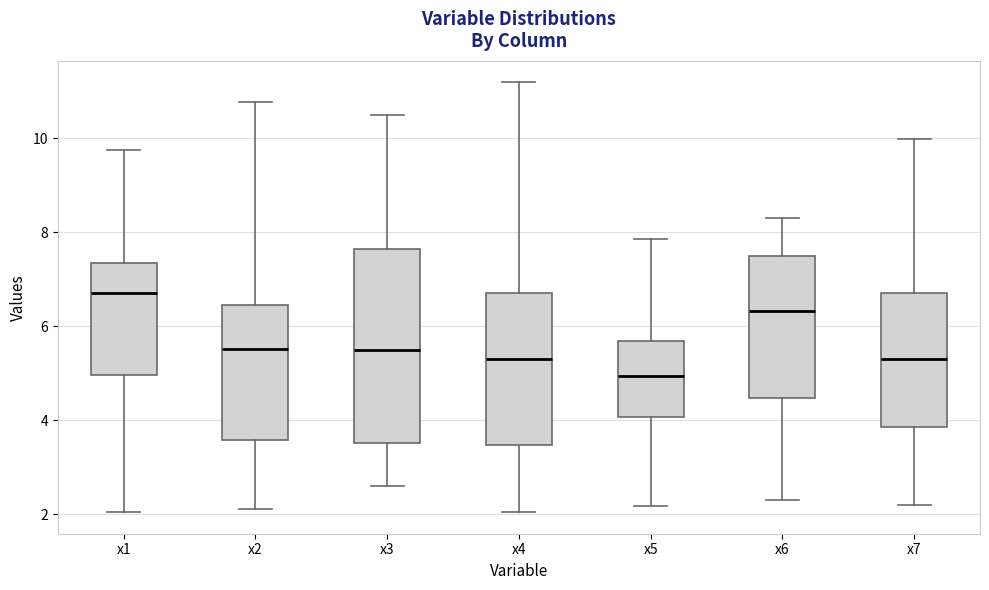

Reading left to right, transcribe this box plot: for each box, give where its median line is, the range the box spans, and where its two whiskers end, as read against the y-axis. The values are not printed on the chart, so give them approximately, as read against the axis.

x1: median 6.8, box 5.0 to 7.4, whiskers 2.0 to 9.8
x2: median 5.6, box 3.6 to 6.4, whiskers 2.2 to 10.8
x3: median 5.4, box 3.6 to 7.6, whiskers 2.6 to 10.4
x4: median 5.4, box 3.4 to 6.8, whiskers 2.0 to 11.2
x5: median 5.0, box 4.0 to 5.6, whiskers 2.2 to 7.8
x6: median 6.4, box 4.4 to 7.4, whiskers 2.4 to 8.2
x7: median 5.4, box 3.8 to 6.8, whiskers 2.2 to 10.0